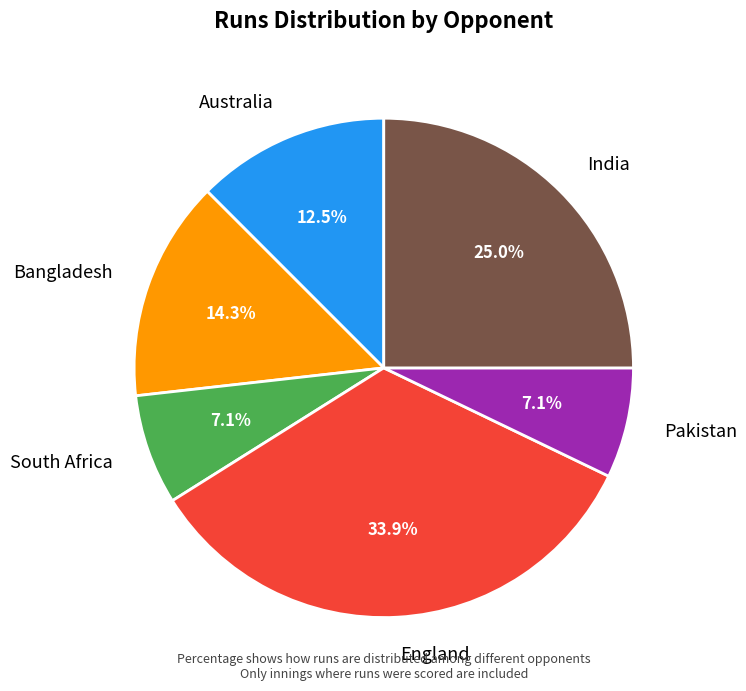

Count the number of slices in the pie.

6